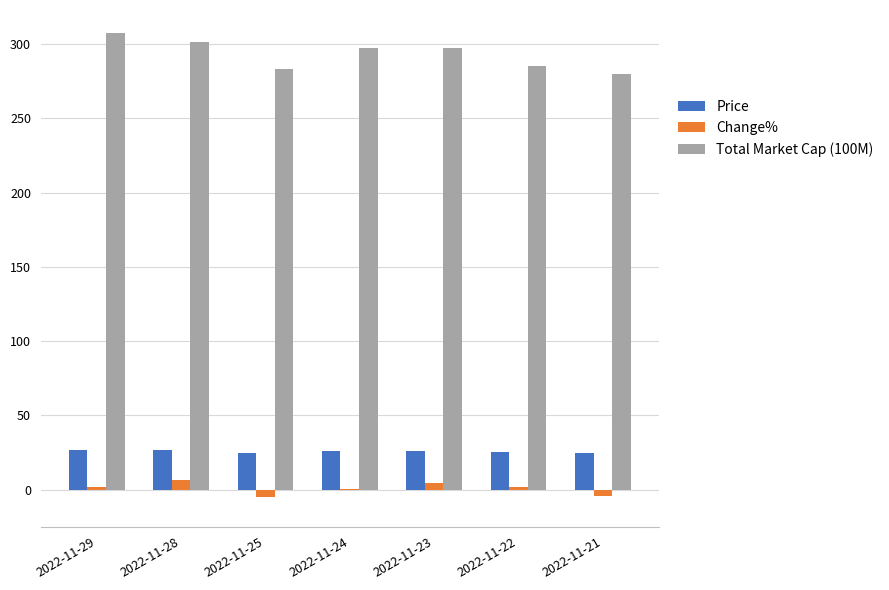

How many data points in Change% are above 1?

4